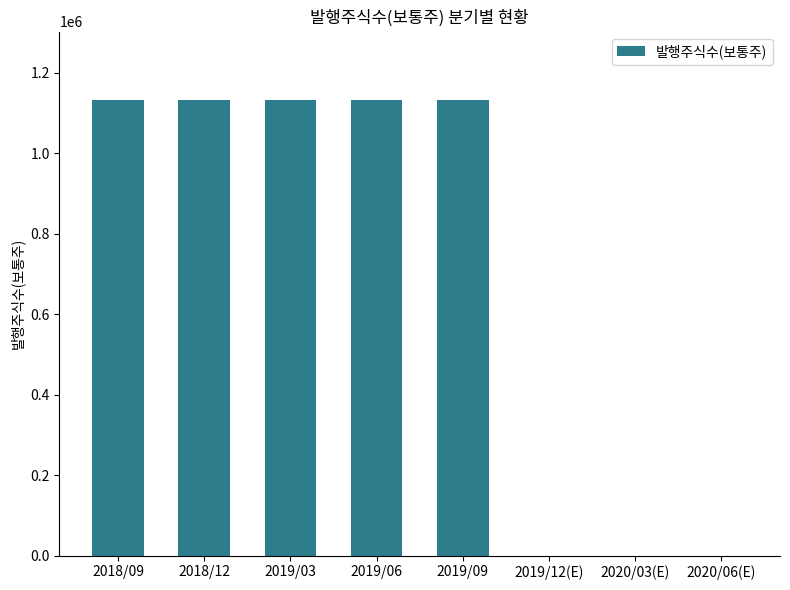

What is the maximum value shown in the chart?

1131870